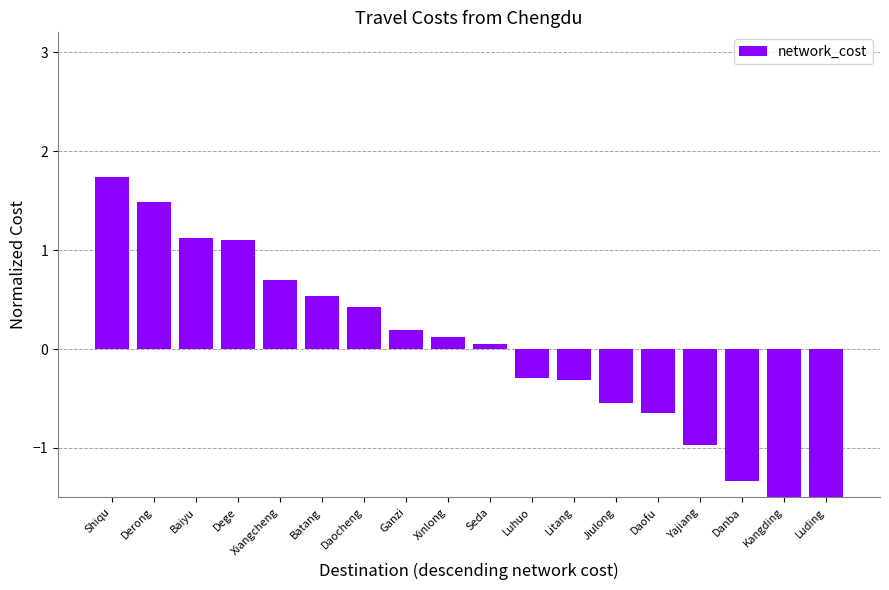

What is the label of the 7th bar from the left?

Daocheng